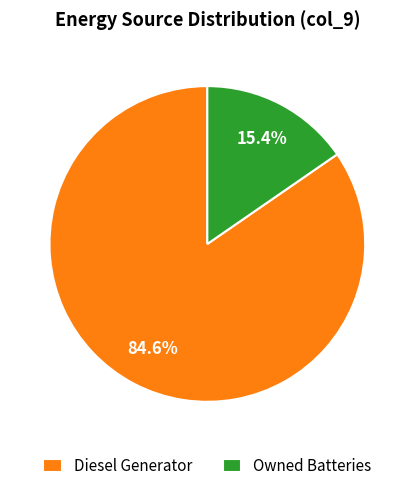

Is the sum of Diesel Generator and Owned Batteries greater than half?

Yes